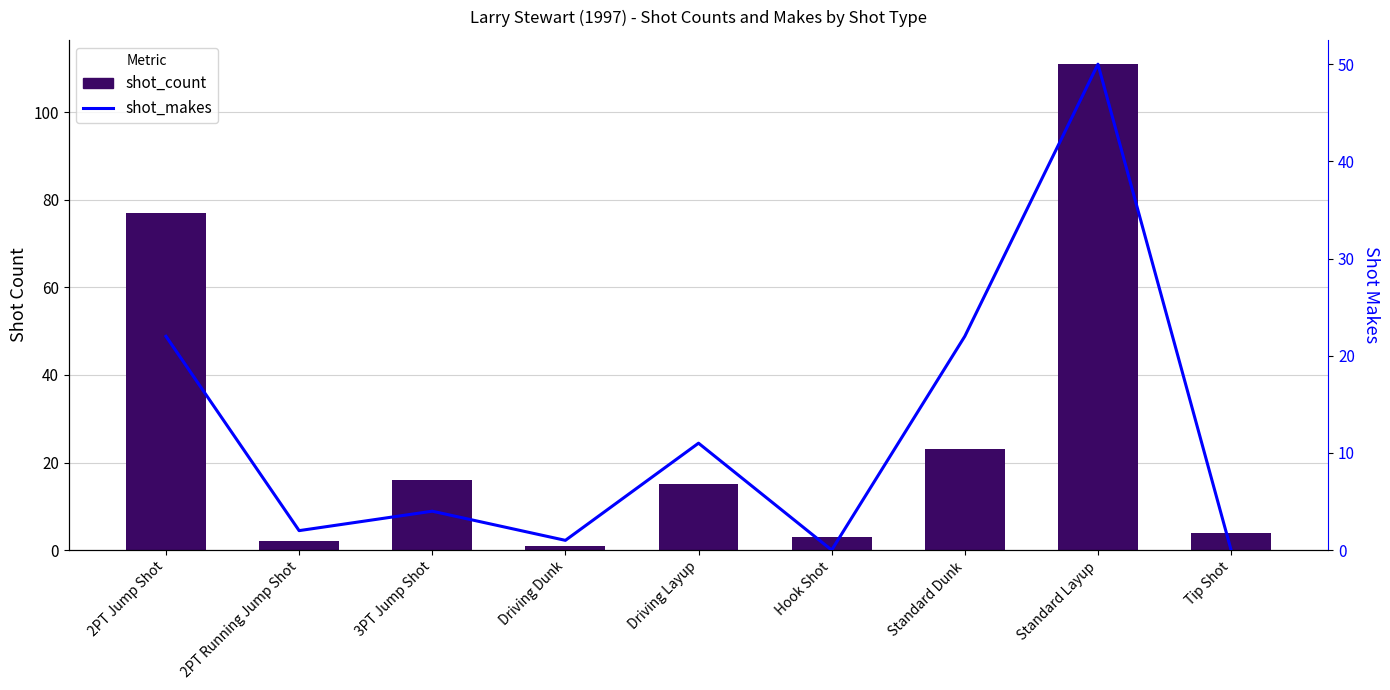

What is the difference between the maximum and minimum values in the shot_count series?

110